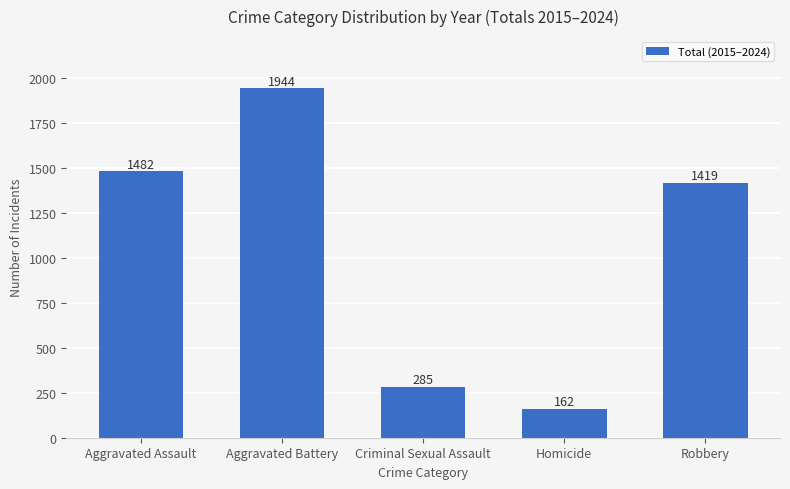

At which label is the value closest to 1053?

Robbery